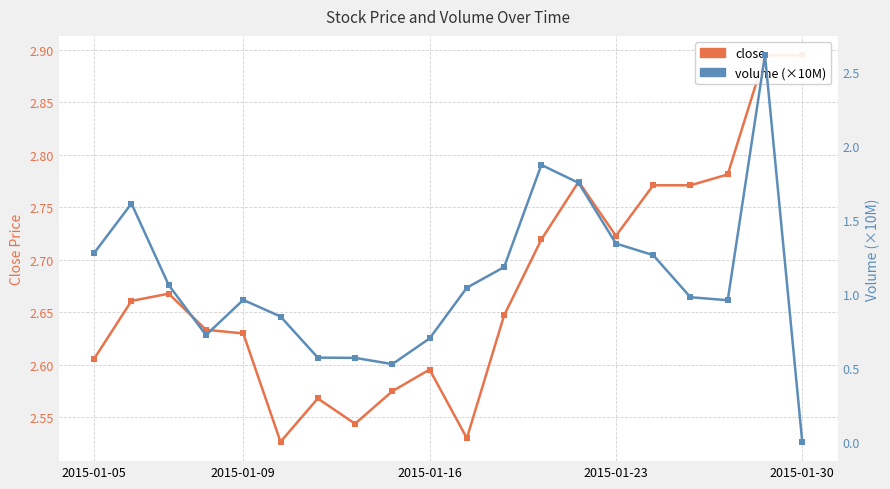

Which series has the largest range (max minus min)?

volume (×10M)